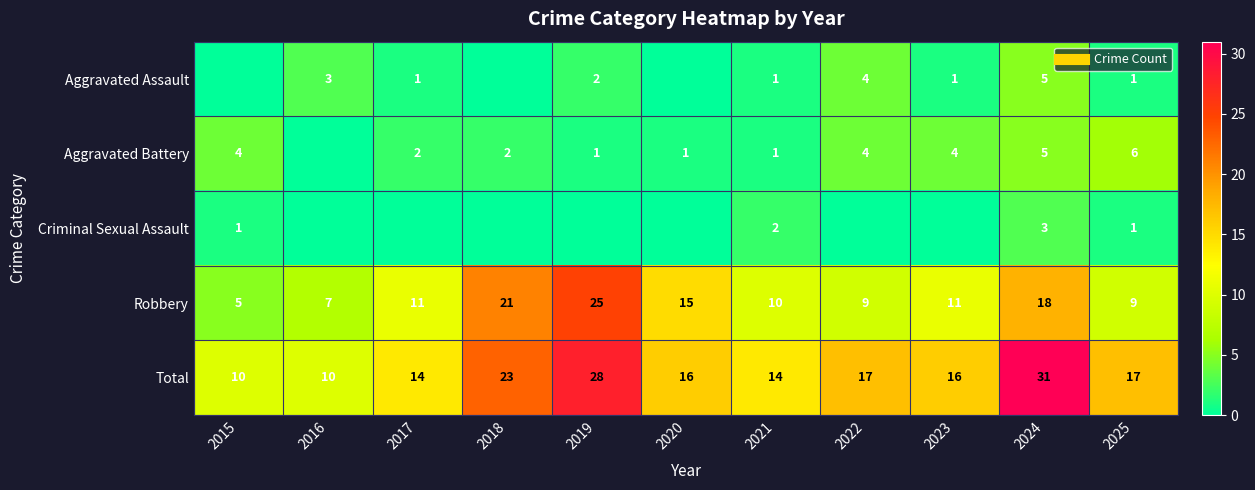

Is it true that Criminal Sexual Assault equals 2 at 2025?

False